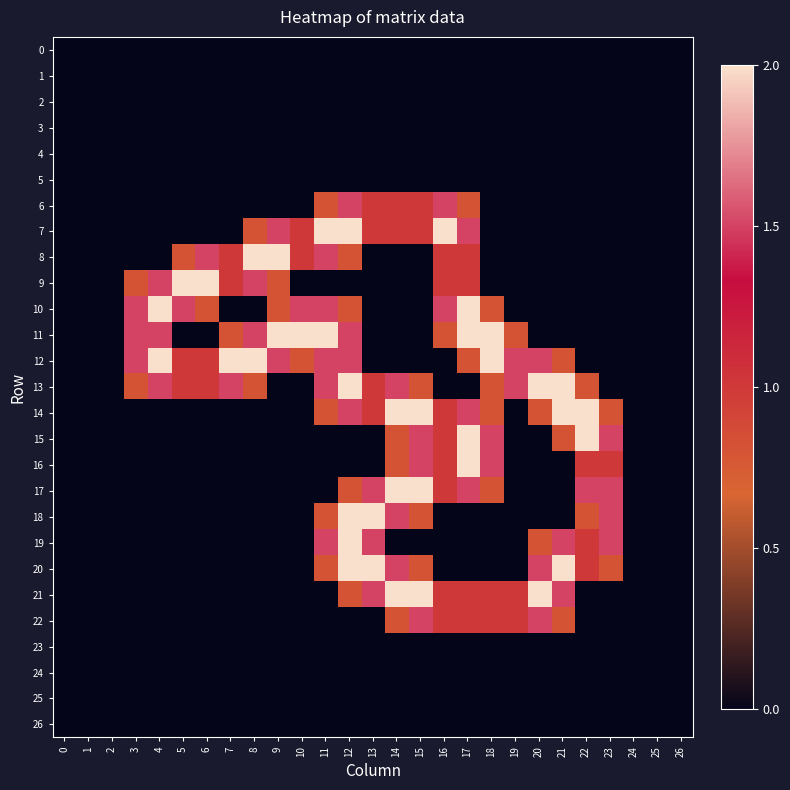

Reading left to right, transcribe all the data shown in this chart.

0: 0=0.0	1=0.0	2=0.0	3=0.0	4=0.0	5=0.0	6=0.0	7=0.0	8=0.0	9=0.0	10=0.0	11=0.0	12=0.0	13=0.0	14=0.0	15=0.0	16=0.0	17=0.0	18=0.0	19=0.0	20=0.0	21=0.0	22=0.0	23=0.0	24=0.0	25=0.0	26=0.0
1: 0=0.0	1=0.0	2=0.0	3=0.0	4=0.0	5=0.0	6=0.0	7=0.0	8=0.0	9=0.0	10=0.0	11=0.0	12=0.0	13=0.0	14=0.0	15=0.0	16=0.0	17=0.0	18=0.0	19=0.0	20=0.0	21=0.0	22=0.0	23=0.0	24=0.0	25=0.0	26=0.0
2: 0=0.0	1=0.0	2=0.0	3=0.0	4=0.0	5=0.0	6=0.0	7=0.0	8=0.0	9=0.0	10=0.0	11=0.0	12=0.0	13=0.0	14=0.0	15=0.0	16=0.0	17=0.0	18=0.0	19=0.0	20=0.0	21=0.0	22=0.0	23=0.0	24=0.0	25=0.0	26=0.0
3: 0=0.0	1=0.0	2=0.0	3=0.0	4=0.0	5=0.0	6=0.0	7=0.0	8=0.0	9=0.0	10=0.0	11=0.0	12=0.0	13=0.0	14=0.0	15=0.0	16=0.0	17=0.0	18=0.0	19=0.0	20=0.0	21=0.0	22=0.0	23=0.0	24=0.0	25=0.0	26=0.0
4: 0=0.0	1=0.0	2=0.0	3=0.0	4=0.0	5=0.0	6=0.0	7=0.0	8=0.0	9=0.0	10=0.0	11=0.0	12=0.0	13=0.0	14=0.0	15=0.0	16=0.0	17=0.0	18=0.0	19=0.0	20=0.0	21=0.0	22=0.0	23=0.0	24=0.0	25=0.0	26=0.0
5: 0=0.0	1=0.0	2=0.0	3=0.0	4=0.0	5=0.0	6=0.0	7=0.0	8=0.0	9=0.0	10=0.0	11=0.0	12=0.0	13=0.0	14=0.0	15=0.0	16=0.0	17=0.0	18=0.0	19=0.0	20=0.0	21=0.0	22=0.0	23=0.0	24=0.0	25=0.0	26=0.0
6: 0=0.0	1=0.0	2=0.0	3=0.0	4=0.0	5=0.0	6=0.0	7=0.0	8=0.0	9=0.0	10=0.0	11=0.8	12=1.5	13=1.0	14=1.0	15=1.0	16=1.5	17=0.8	18=0.0	19=0.0	20=0.0	21=0.0	22=0.0	23=0.0	24=0.0	25=0.0	26=0.0
7: 0=0.0	1=0.0	2=0.0	3=0.0	4=0.0	5=0.0	6=0.0	7=0.0	8=0.8	9=1.5	10=1.0	11=2.0	12=2.0	13=1.0	14=1.0	15=1.0	16=2.0	17=1.5	18=0.0	19=0.0	20=0.0	21=0.0	22=0.0	23=0.0	24=0.0	25=0.0	26=0.0
8: 0=0.0	1=0.0	2=0.0	3=0.0	4=0.0	5=0.8	6=1.5	7=1.0	8=2.0	9=2.0	10=1.0	11=1.5	12=0.8	13=0.0	14=0.0	15=0.0	16=1.0	17=1.0	18=0.0	19=0.0	20=0.0	21=0.0	22=0.0	23=0.0	24=0.0	25=0.0	26=0.0
9: 0=0.0	1=0.0	2=0.0	3=0.8	4=1.5	5=2.0	6=2.0	7=1.0	8=1.5	9=0.8	10=0.0	11=0.0	12=0.0	13=0.0	14=0.0	15=0.0	16=1.0	17=1.0	18=0.0	19=0.0	20=0.0	21=0.0	22=0.0	23=0.0	24=0.0	25=0.0	26=0.0
10: 0=0.0	1=0.0	2=0.0	3=1.5	4=2.0	5=1.5	6=0.8	7=0.0	8=0.0	9=0.8	10=1.5	11=1.5	12=0.8	13=0.0	14=0.0	15=0.0	16=1.5	17=2.0	18=0.8	19=0.0	20=0.0	21=0.0	22=0.0	23=0.0	24=0.0	25=0.0	26=0.0
11: 0=0.0	1=0.0	2=0.0	3=1.5	4=1.5	5=0.0	6=0.0	7=0.8	8=1.5	9=2.0	10=2.0	11=2.0	12=1.5	13=0.0	14=0.0	15=0.0	16=0.8	17=2.0	18=2.0	19=0.8	20=0.0	21=0.0	22=0.0	23=0.0	24=0.0	25=0.0	26=0.0
12: 0=0.0	1=0.0	2=0.0	3=1.5	4=2.0	5=1.0	6=1.0	7=2.0	8=2.0	9=1.5	10=0.8	11=1.5	12=1.5	13=0.0	14=0.0	15=0.0	16=0.0	17=0.8	18=2.0	19=1.5	20=1.5	21=0.8	22=0.0	23=0.0	24=0.0	25=0.0	26=0.0
13: 0=0.0	1=0.0	2=0.0	3=0.8	4=1.5	5=1.0	6=1.0	7=1.5	8=0.8	9=0.0	10=0.0	11=1.5	12=2.0	13=1.0	14=1.5	15=0.8	16=0.0	17=0.0	18=0.8	19=1.5	20=2.0	21=2.0	22=0.8	23=0.0	24=0.0	25=0.0	26=0.0
14: 0=0.0	1=0.0	2=0.0	3=0.0	4=0.0	5=0.0	6=0.0	7=0.0	8=0.0	9=0.0	10=0.0	11=0.8	12=1.5	13=1.0	14=2.0	15=2.0	16=1.0	17=1.5	18=0.8	19=0.0	20=0.8	21=2.0	22=2.0	23=0.8	24=0.0	25=0.0	26=0.0
15: 0=0.0	1=0.0	2=0.0	3=0.0	4=0.0	5=0.0	6=0.0	7=0.0	8=0.0	9=0.0	10=0.0	11=0.0	12=0.0	13=0.0	14=0.8	15=1.5	16=1.0	17=2.0	18=1.5	19=0.0	20=0.0	21=0.8	22=2.0	23=1.5	24=0.0	25=0.0	26=0.0
16: 0=0.0	1=0.0	2=0.0	3=0.0	4=0.0	5=0.0	6=0.0	7=0.0	8=0.0	9=0.0	10=0.0	11=0.0	12=0.0	13=0.0	14=0.8	15=1.5	16=1.0	17=2.0	18=1.5	19=0.0	20=0.0	21=0.0	22=1.0	23=1.0	24=0.0	25=0.0	26=0.0
17: 0=0.0	1=0.0	2=0.0	3=0.0	4=0.0	5=0.0	6=0.0	7=0.0	8=0.0	9=0.0	10=0.0	11=0.0	12=0.8	13=1.5	14=2.0	15=2.0	16=1.0	17=1.5	18=0.8	19=0.0	20=0.0	21=0.0	22=1.5	23=1.5	24=0.0	25=0.0	26=0.0
18: 0=0.0	1=0.0	2=0.0	3=0.0	4=0.0	5=0.0	6=0.0	7=0.0	8=0.0	9=0.0	10=0.0	11=0.8	12=2.0	13=2.0	14=1.5	15=0.8	16=0.0	17=0.0	18=0.0	19=0.0	20=0.0	21=0.0	22=0.8	23=1.5	24=0.0	25=0.0	26=0.0
19: 0=0.0	1=0.0	2=0.0	3=0.0	4=0.0	5=0.0	6=0.0	7=0.0	8=0.0	9=0.0	10=0.0	11=1.5	12=2.0	13=1.5	14=0.0	15=0.0	16=0.0	17=0.0	18=0.0	19=0.0	20=0.8	21=1.5	22=1.0	23=1.5	24=0.0	25=0.0	26=0.0
20: 0=0.0	1=0.0	2=0.0	3=0.0	4=0.0	5=0.0	6=0.0	7=0.0	8=0.0	9=0.0	10=0.0	11=0.8	12=2.0	13=2.0	14=1.5	15=0.8	16=0.0	17=0.0	18=0.0	19=0.0	20=1.5	21=2.0	22=1.0	23=0.8	24=0.0	25=0.0	26=0.0
21: 0=0.0	1=0.0	2=0.0	3=0.0	4=0.0	5=0.0	6=0.0	7=0.0	8=0.0	9=0.0	10=0.0	11=0.0	12=0.8	13=1.5	14=2.0	15=2.0	16=1.0	17=1.0	18=1.0	19=1.0	20=2.0	21=1.5	22=0.0	23=0.0	24=0.0	25=0.0	26=0.0
22: 0=0.0	1=0.0	2=0.0	3=0.0	4=0.0	5=0.0	6=0.0	7=0.0	8=0.0	9=0.0	10=0.0	11=0.0	12=0.0	13=0.0	14=0.8	15=1.5	16=1.0	17=1.0	18=1.0	19=1.0	20=1.5	21=0.8	22=0.0	23=0.0	24=0.0	25=0.0	26=0.0
23: 0=0.0	1=0.0	2=0.0	3=0.0	4=0.0	5=0.0	6=0.0	7=0.0	8=0.0	9=0.0	10=0.0	11=0.0	12=0.0	13=0.0	14=0.0	15=0.0	16=0.0	17=0.0	18=0.0	19=0.0	20=0.0	21=0.0	22=0.0	23=0.0	24=0.0	25=0.0	26=0.0
24: 0=0.0	1=0.0	2=0.0	3=0.0	4=0.0	5=0.0	6=0.0	7=0.0	8=0.0	9=0.0	10=0.0	11=0.0	12=0.0	13=0.0	14=0.0	15=0.0	16=0.0	17=0.0	18=0.0	19=0.0	20=0.0	21=0.0	22=0.0	23=0.0	24=0.0	25=0.0	26=0.0
25: 0=0.0	1=0.0	2=0.0	3=0.0	4=0.0	5=0.0	6=0.0	7=0.0	8=0.0	9=0.0	10=0.0	11=0.0	12=0.0	13=0.0	14=0.0	15=0.0	16=0.0	17=0.0	18=0.0	19=0.0	20=0.0	21=0.0	22=0.0	23=0.0	24=0.0	25=0.0	26=0.0
26: 0=0.0	1=0.0	2=0.0	3=0.0	4=0.0	5=0.0	6=0.0	7=0.0	8=0.0	9=0.0	10=0.0	11=0.0	12=0.0	13=0.0	14=0.0	15=0.0	16=0.0	17=0.0	18=0.0	19=0.0	20=0.0	21=0.0	22=0.0	23=0.0	24=0.0	25=0.0	26=0.0